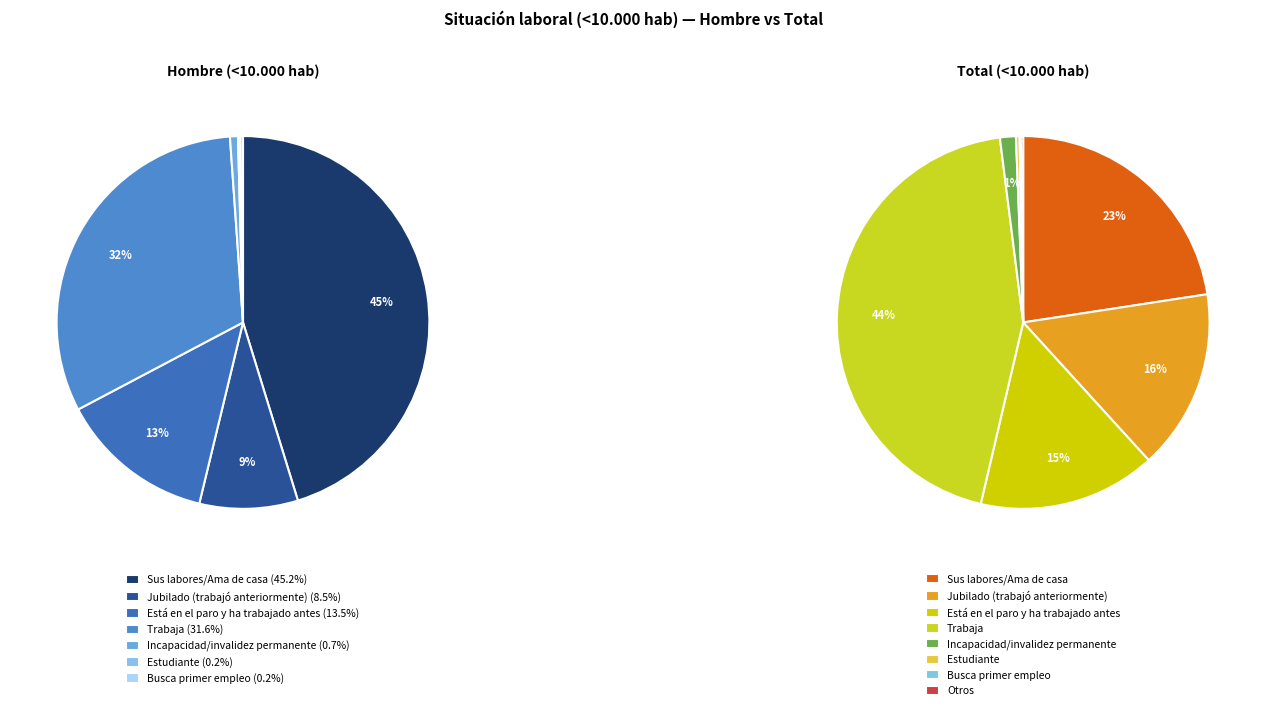

Is there a majority slice in this chart?

No